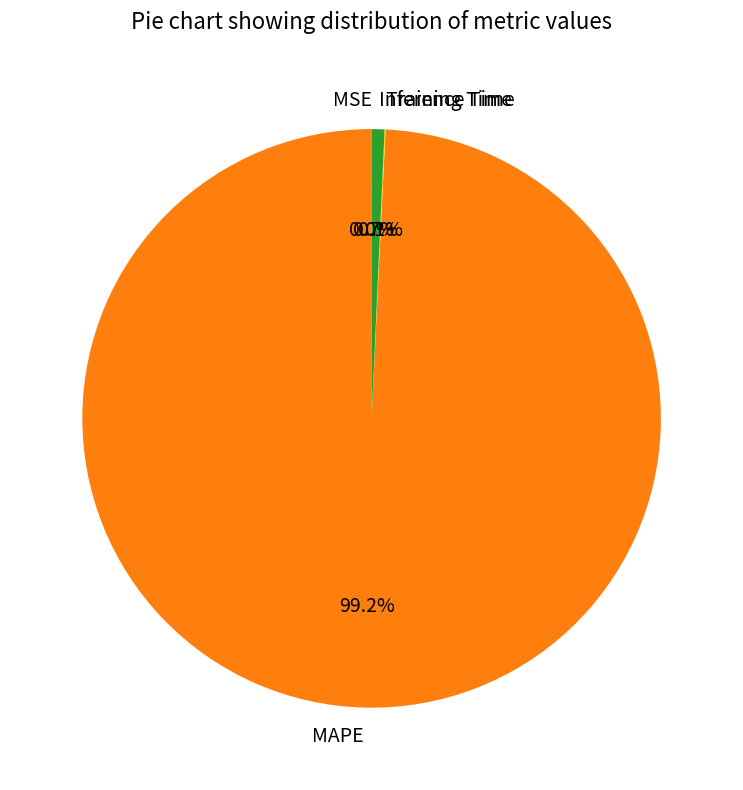

What portion of the pie excludes MAPE?

0.8%